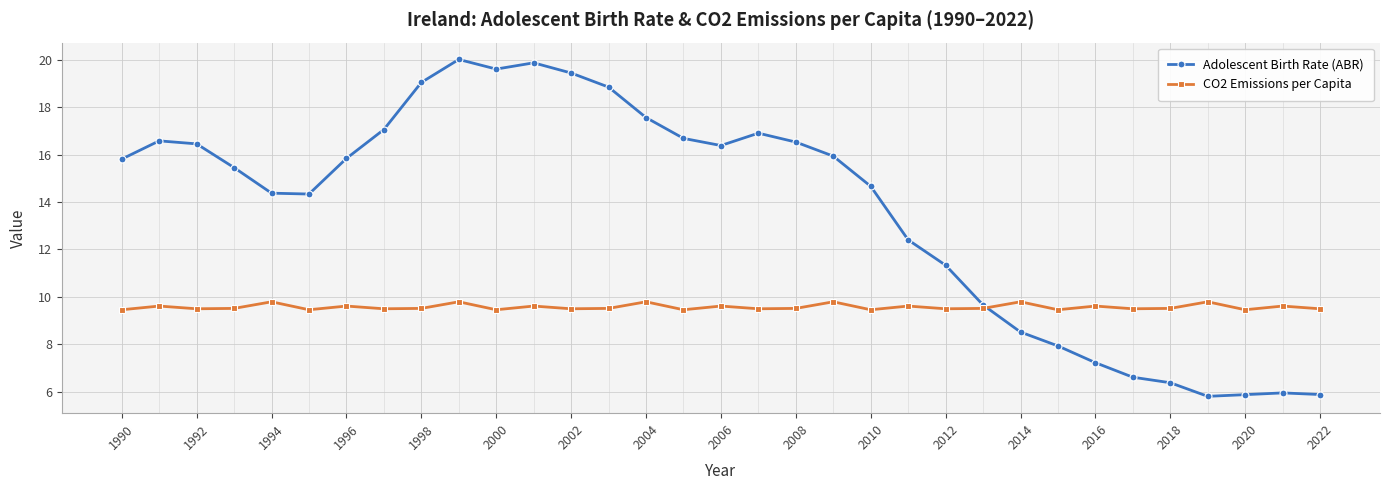

List the series in order of their peak value, lowest first.

CO2 Emissions per Capita, Adolescent Birth Rate (ABR)